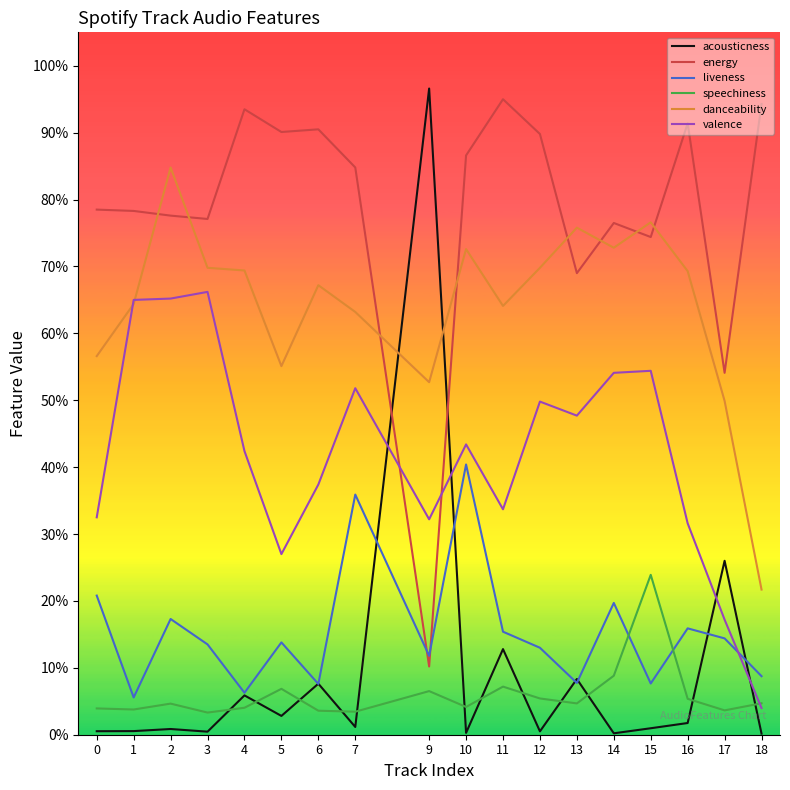

Is the value of energy at 18 greater than the value of speechiness at 10?

Yes